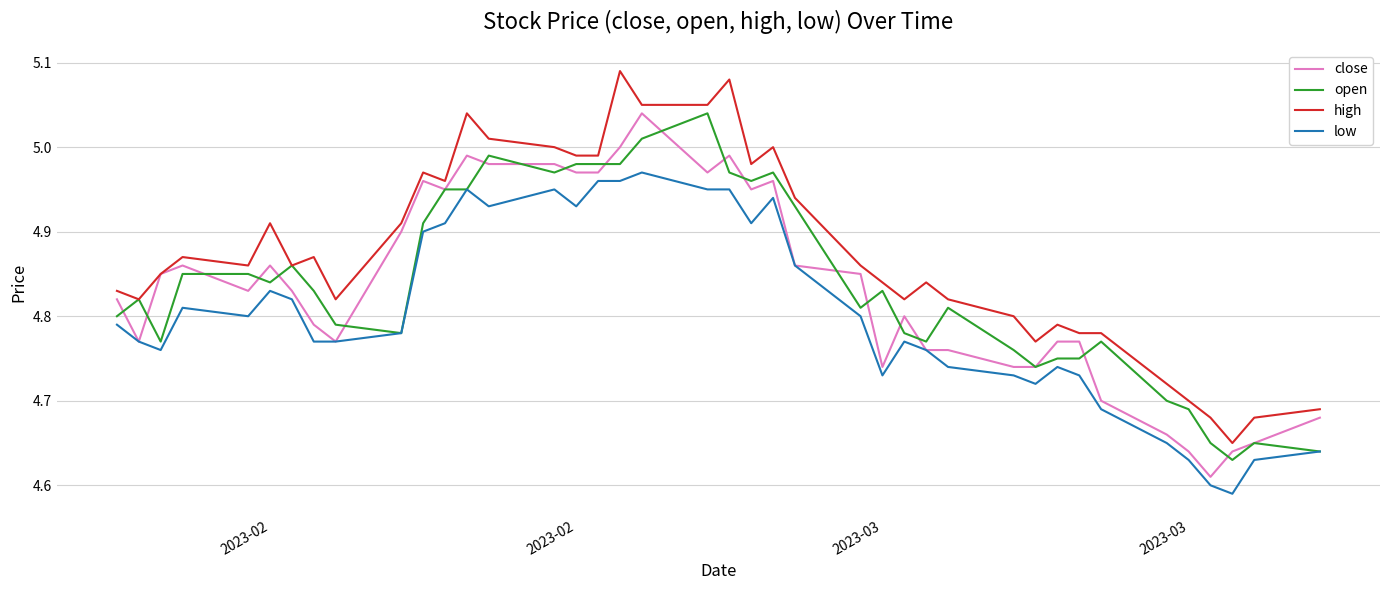

The open series shows 8.7 at 33. True or false?

False